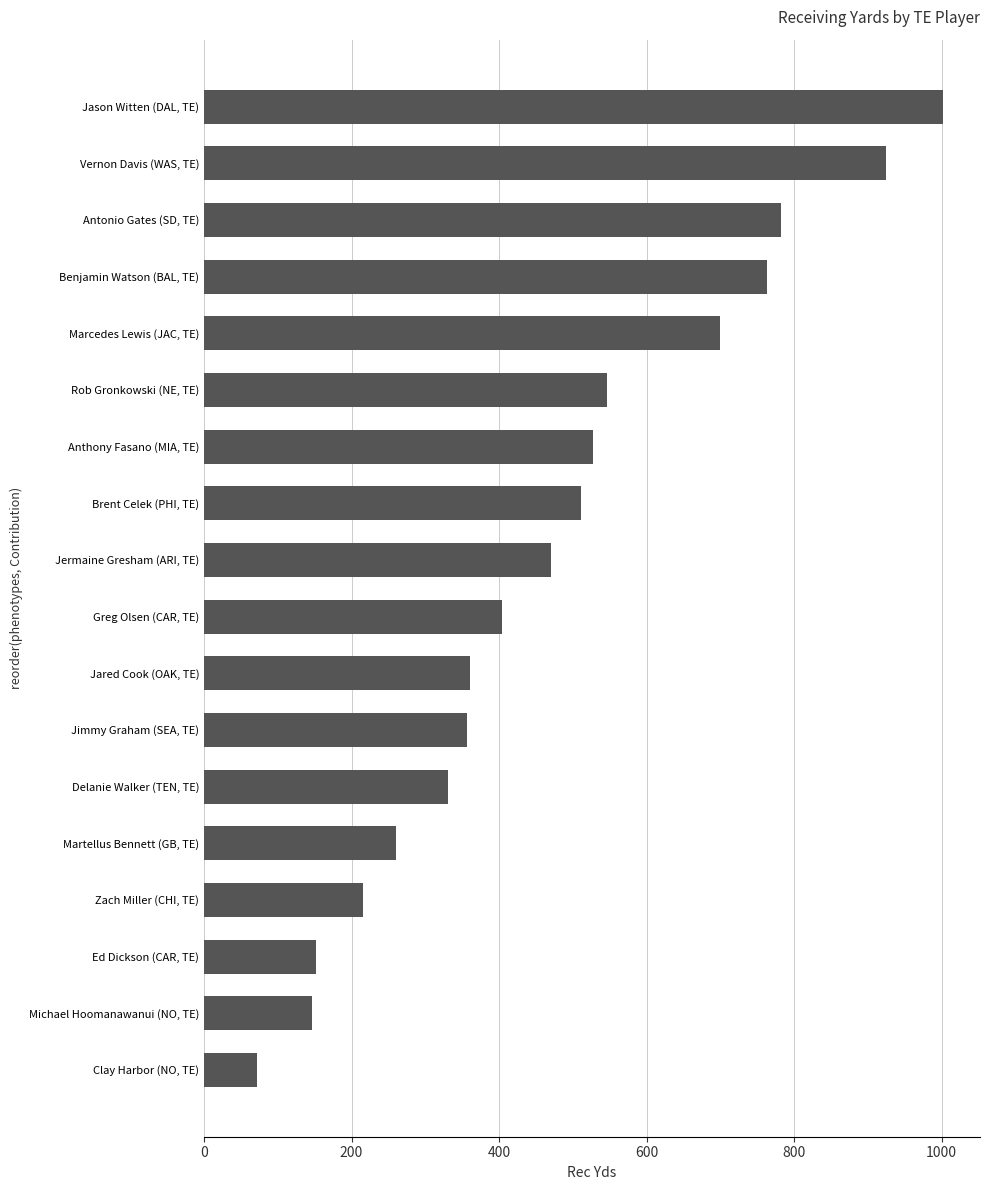

The value at Marcedes Lewis (JAC, TE) is 353. True or false?

False